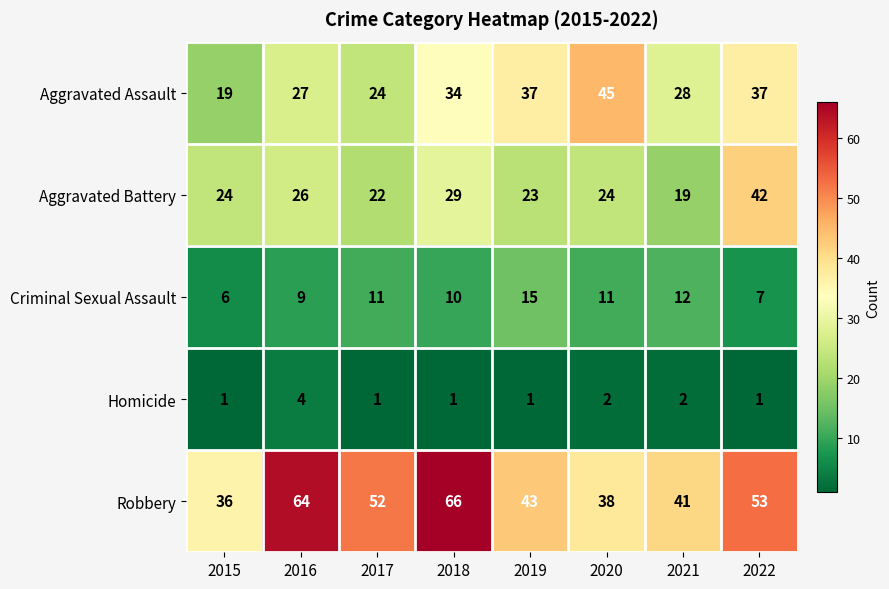

What is the difference between the highest and lowest values at 2022?

52